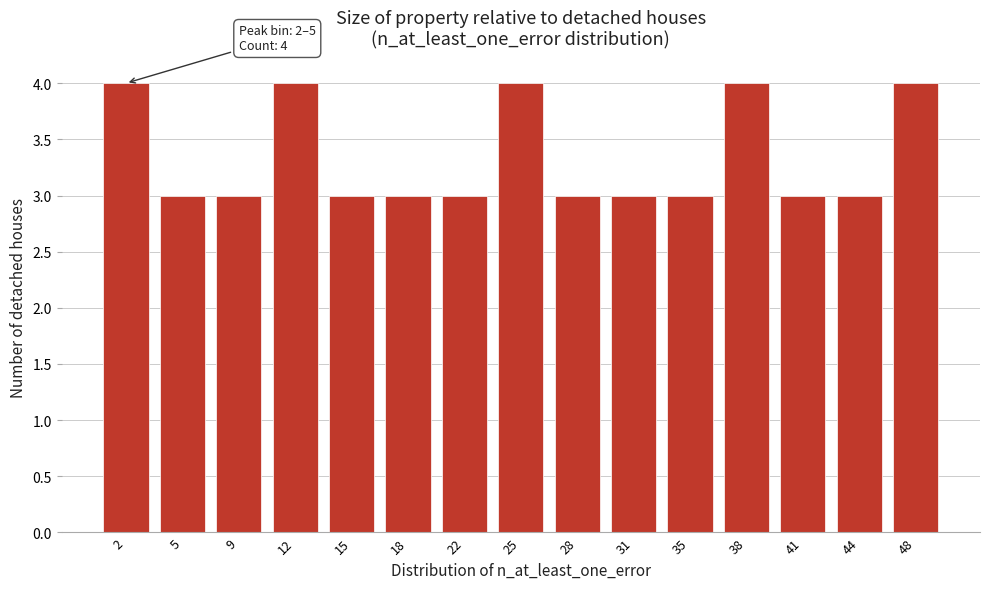

Reading left to right, list all the values displayed in this chart.

2=4	5=3	9=3	12=4	15=3	18=3	22=3	25=4	28=3	31=3	35=3	38=4	41=3	44=3	48=4